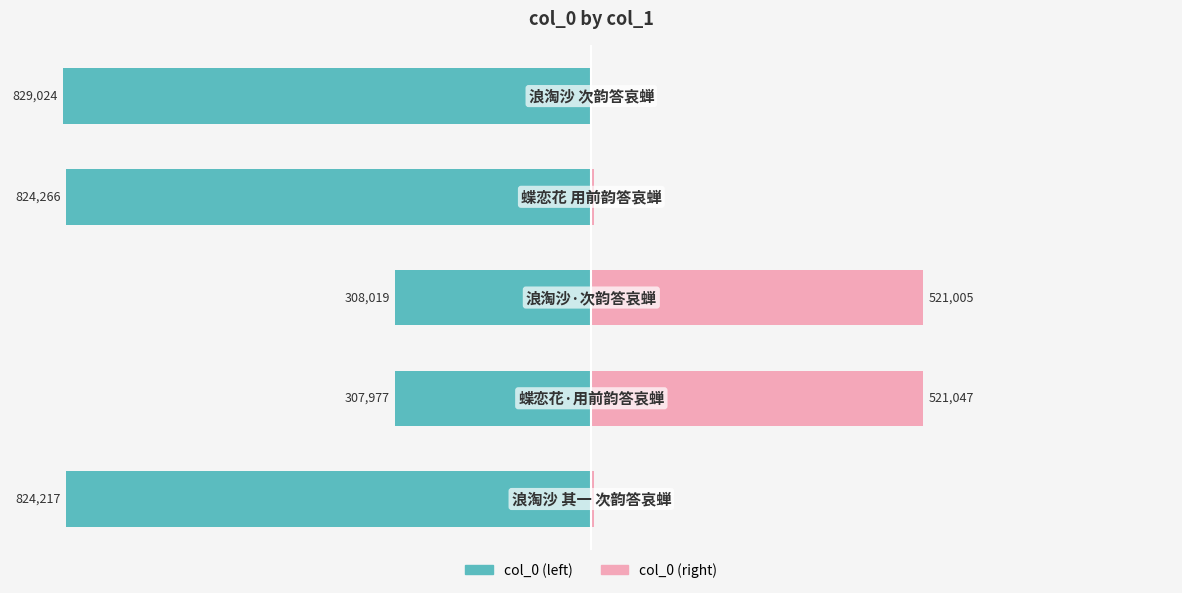

Reading right to left, list all the values displayed in this chart.

col_0 (left): 4=-100.0	3=-99.4	2=-37.2	1=-37.1	0=-99.4
col_0 (right): 4=0.0	3=0.6	2=62.8	1=62.9	0=0.6